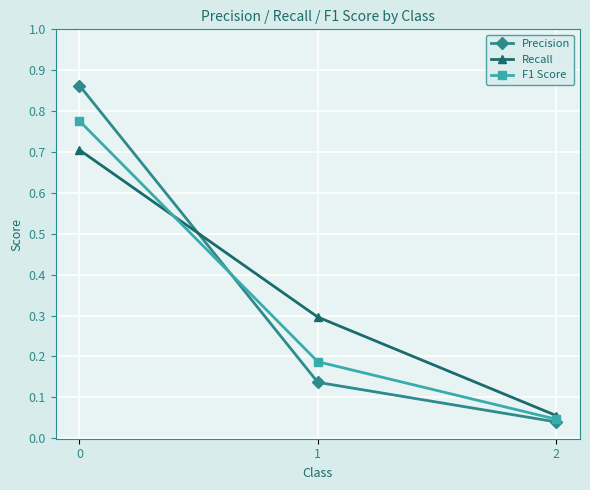

What are all the series names shown in the legend?

Precision, Recall, F1 Score